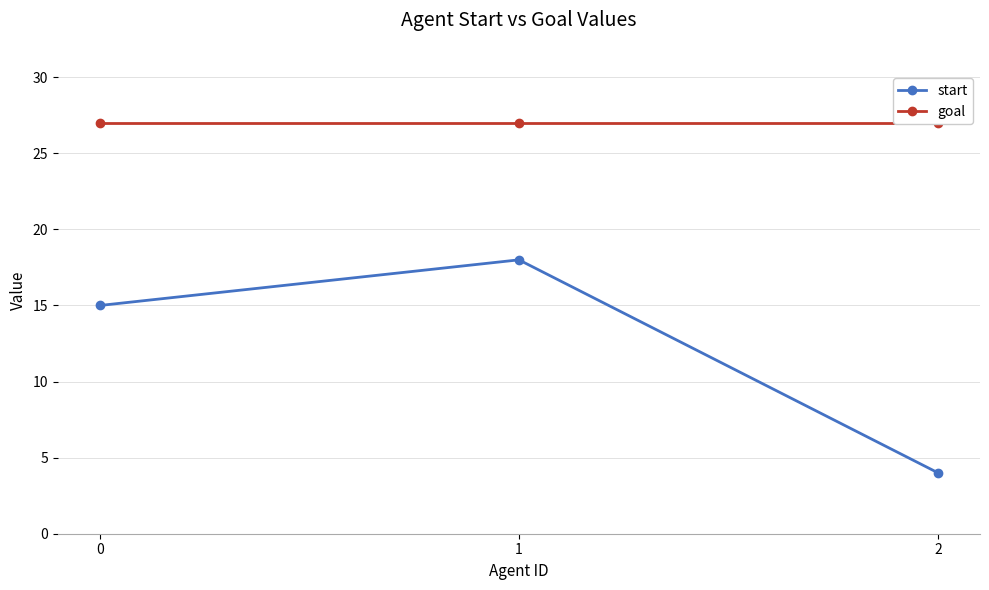

What are all the series names shown in the legend?

start, goal